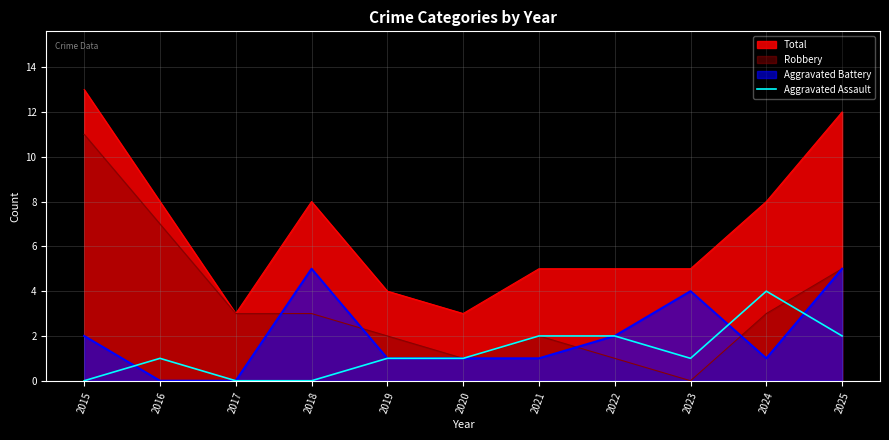

Which series has the largest total across all categories?

Total